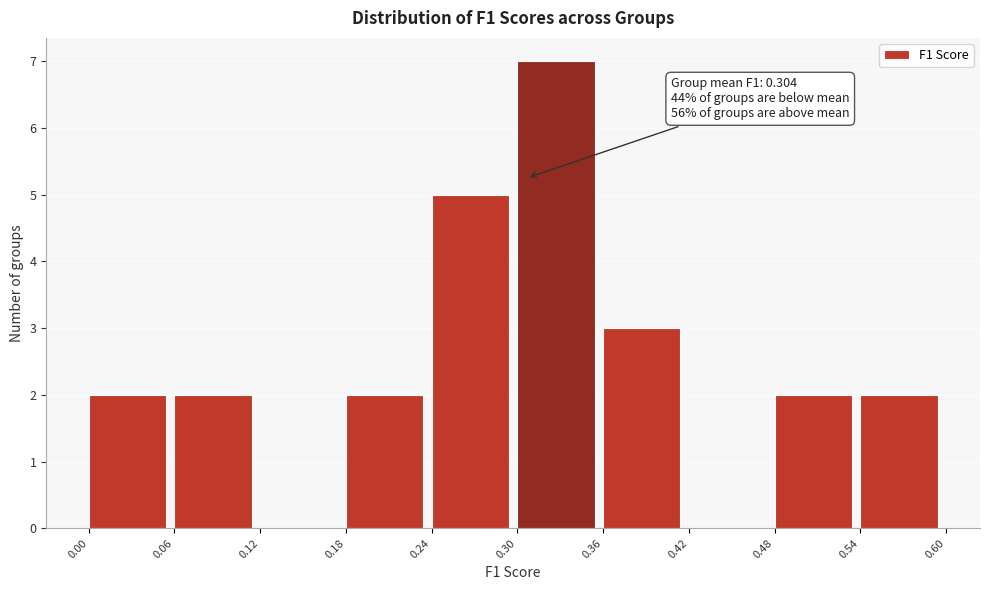

Which range on the x-axis has the tallest bar?

0.30 to 0.36